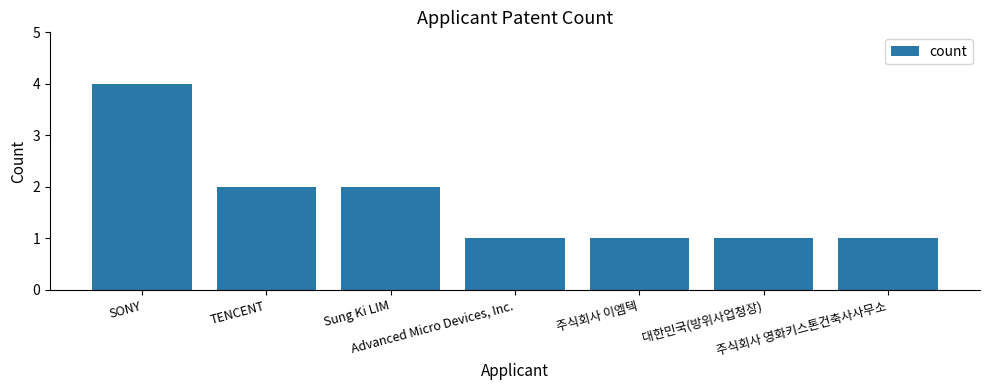

Read the value at SONY.

4